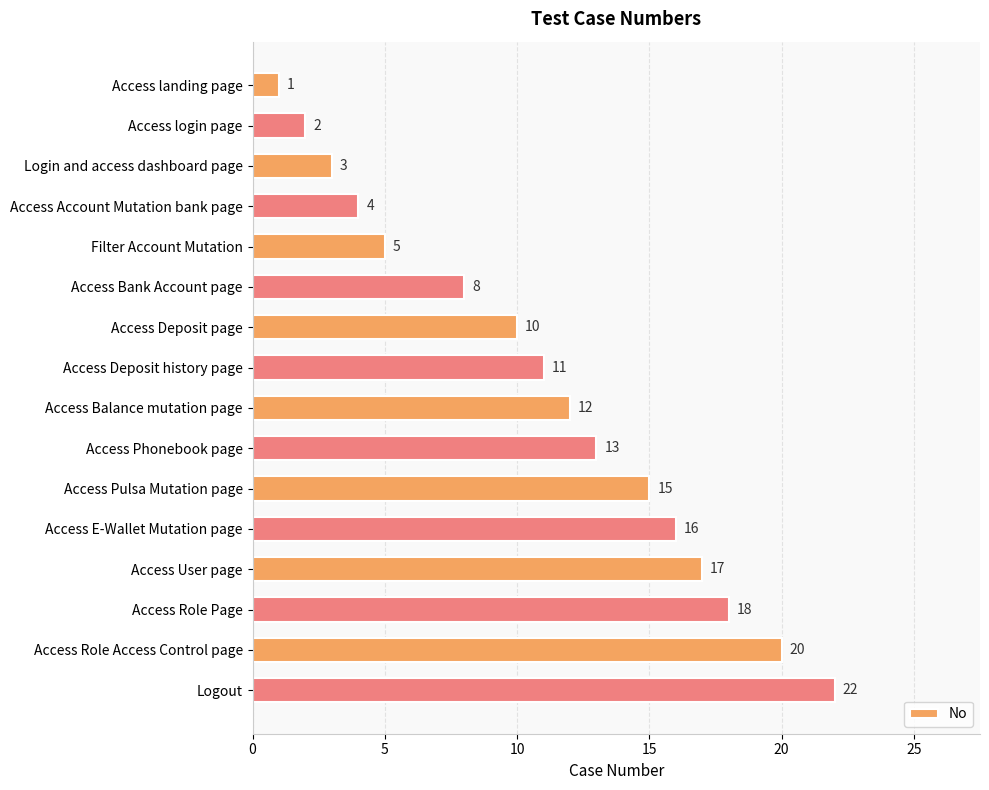

Reading bottom to top, extract all data points from this chart.

22	20	18	17	16	15	13	12	11	10	8	5	4	3	2	1